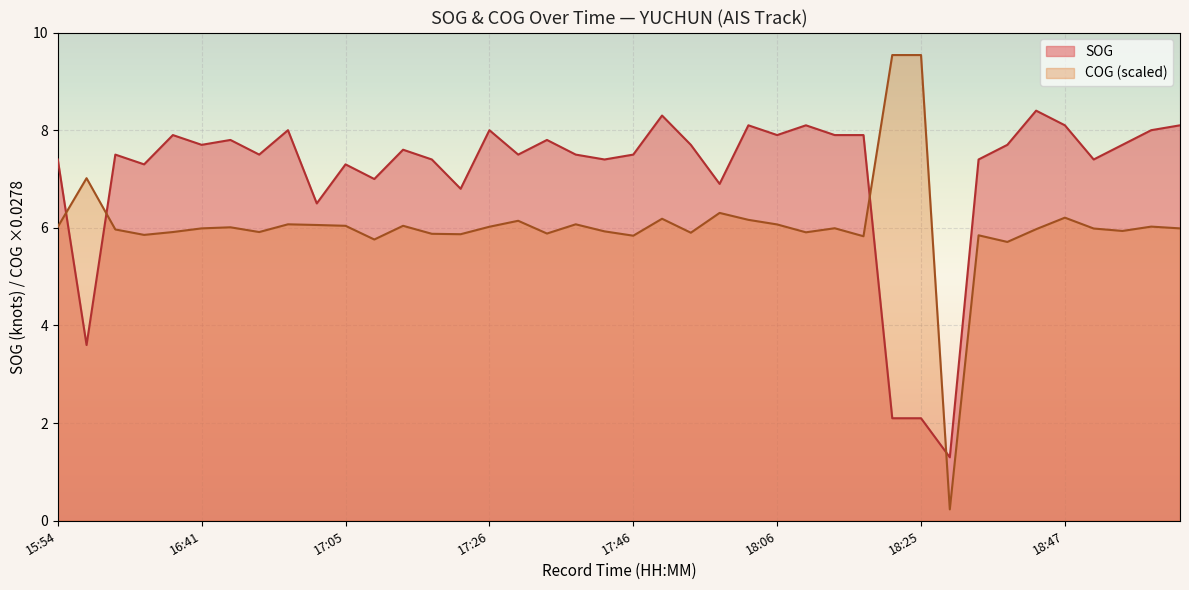

Does the chart display data point markers on the line(s)?

No